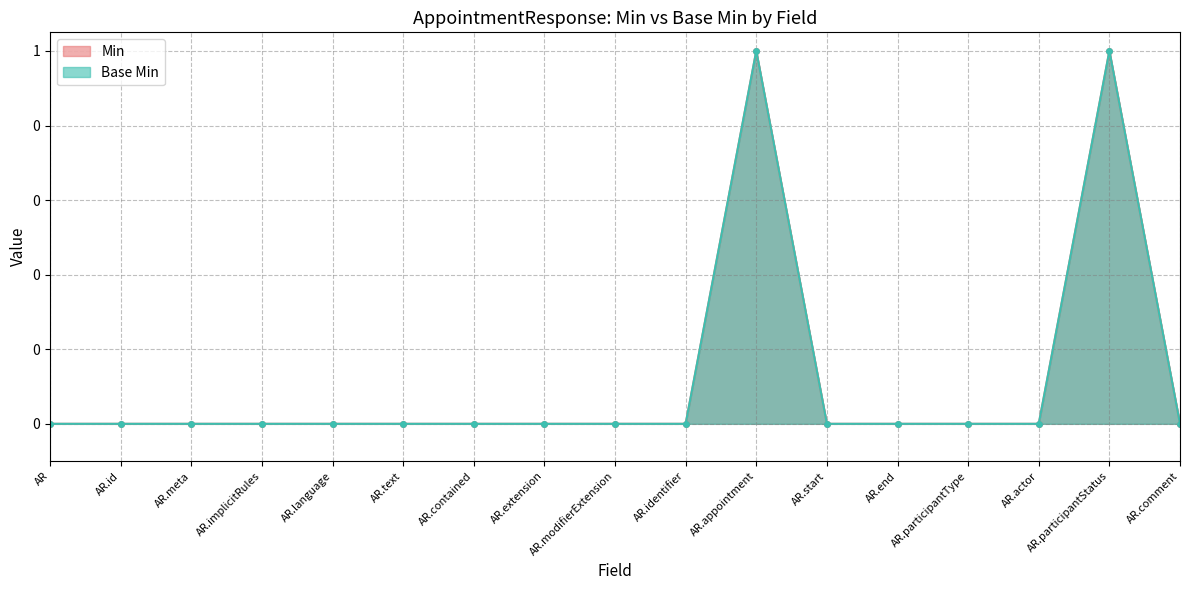

Is it true that Min equals 0 at AR.extension?

True